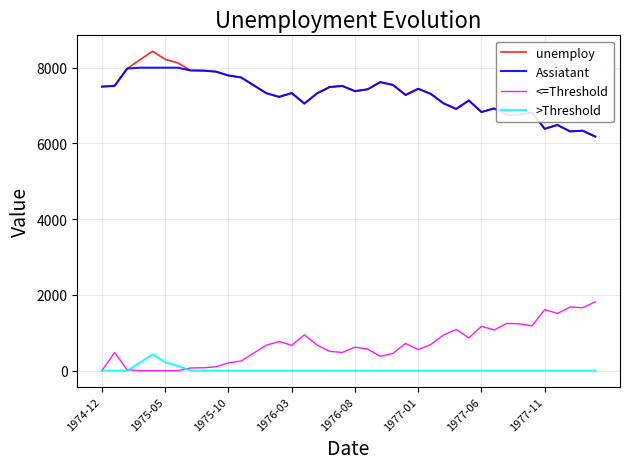

True or false: >Threshold and Assiatant intersect in this chart.

False